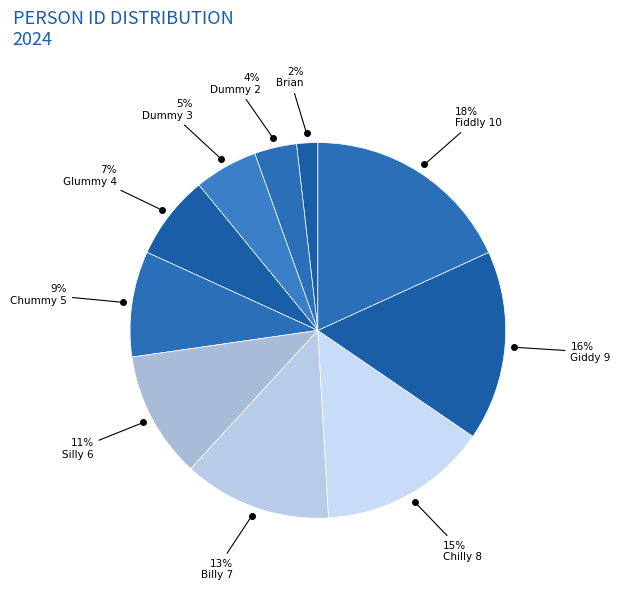

Which category has the biggest portion of the pie?

Fiddly 10